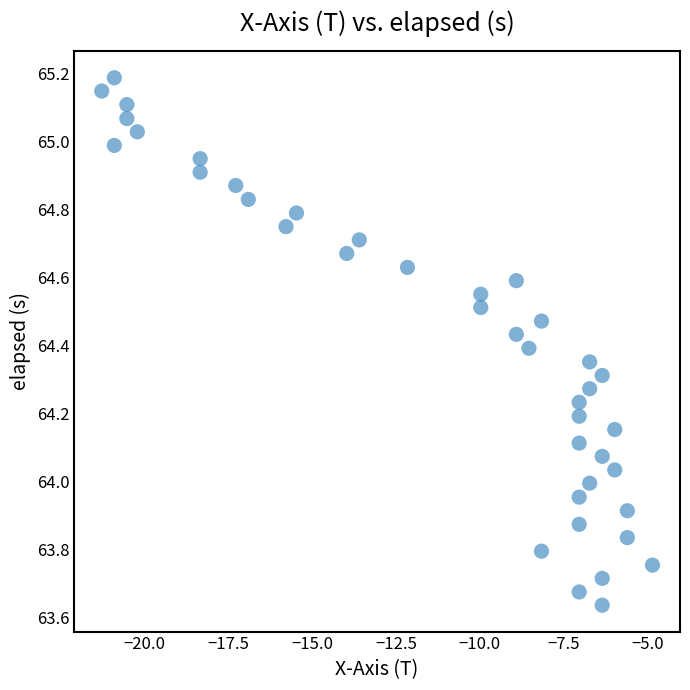

What is the range of X values (max minus min)?

16.4